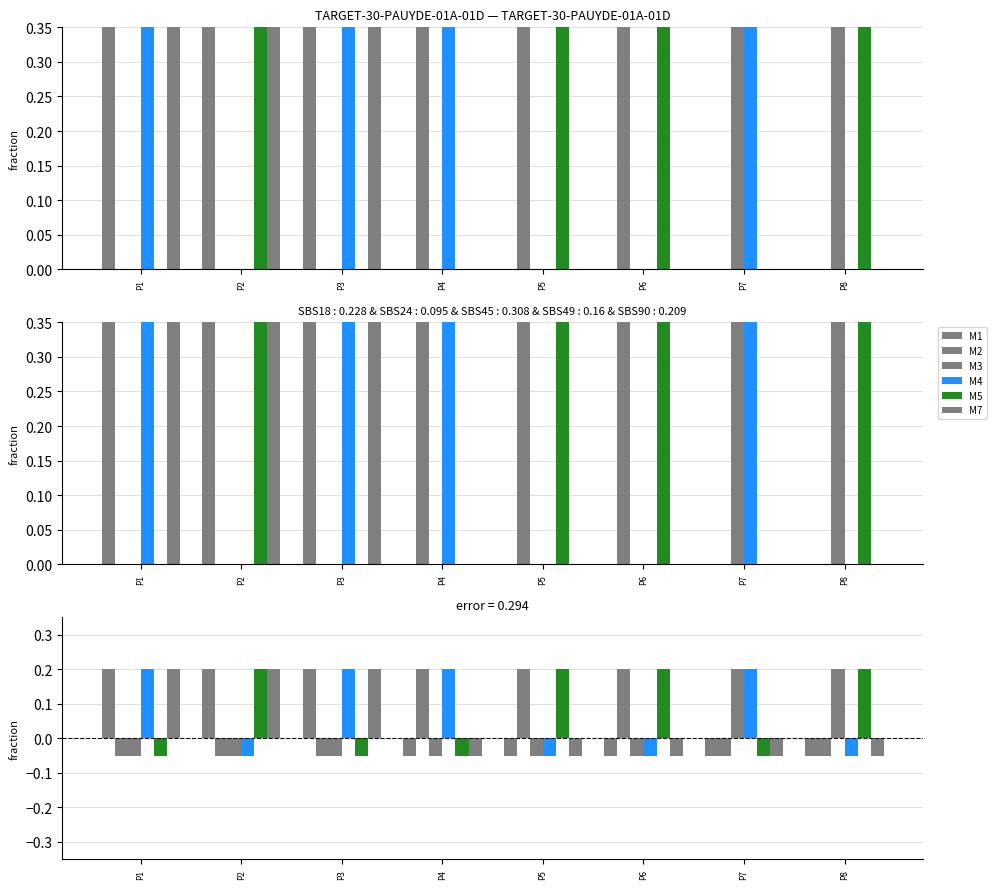

Does the chart contain any negative values?

Yes